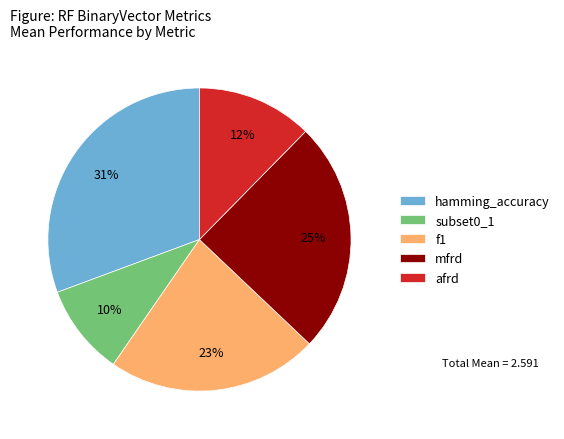

Do subset0_1 and afrd together represent more than half of the pie?

No